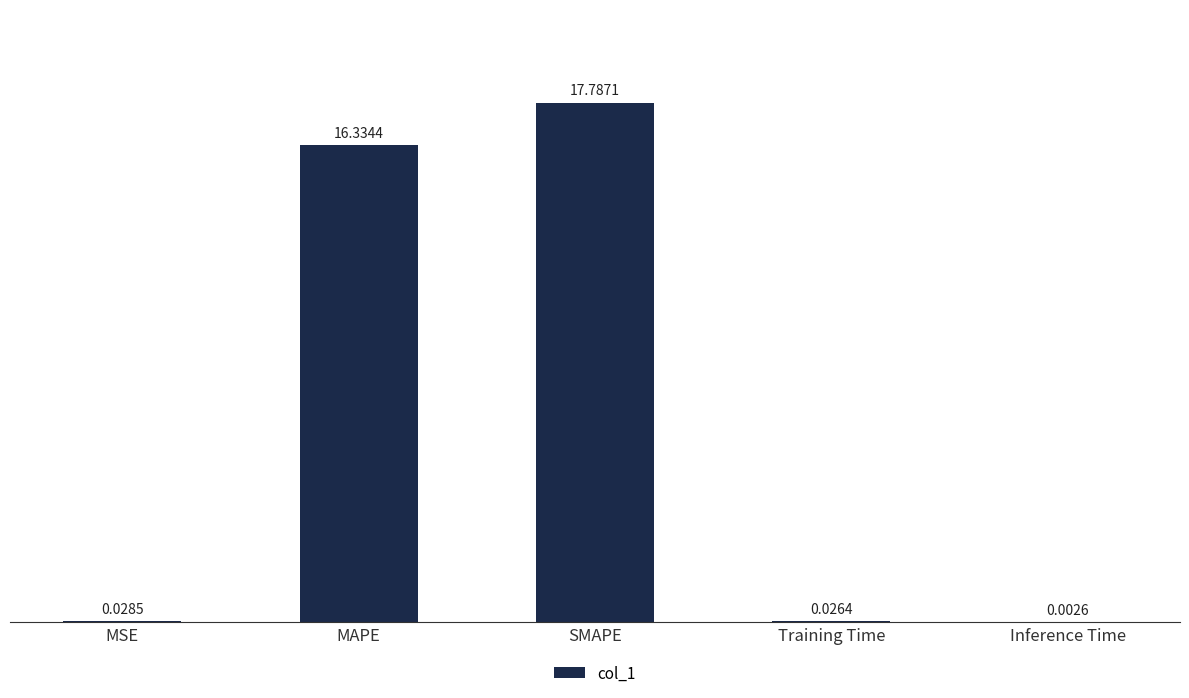

What is the difference between the values at MAPE and SMAPE?

1.5